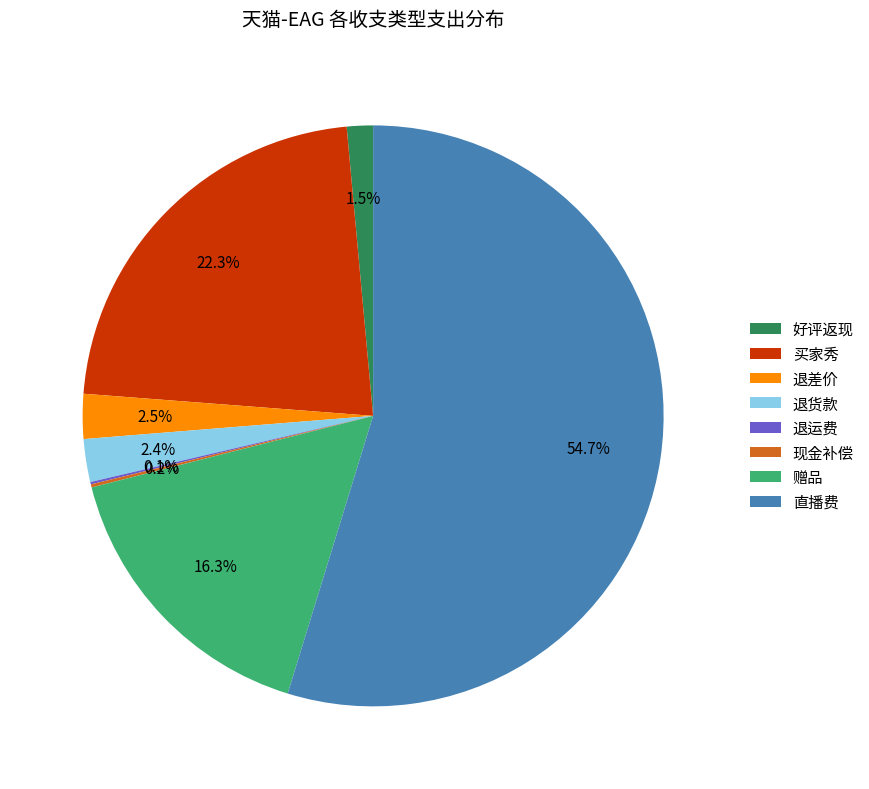

Which has a higher value, 赠品 or 好评返现?

赠品